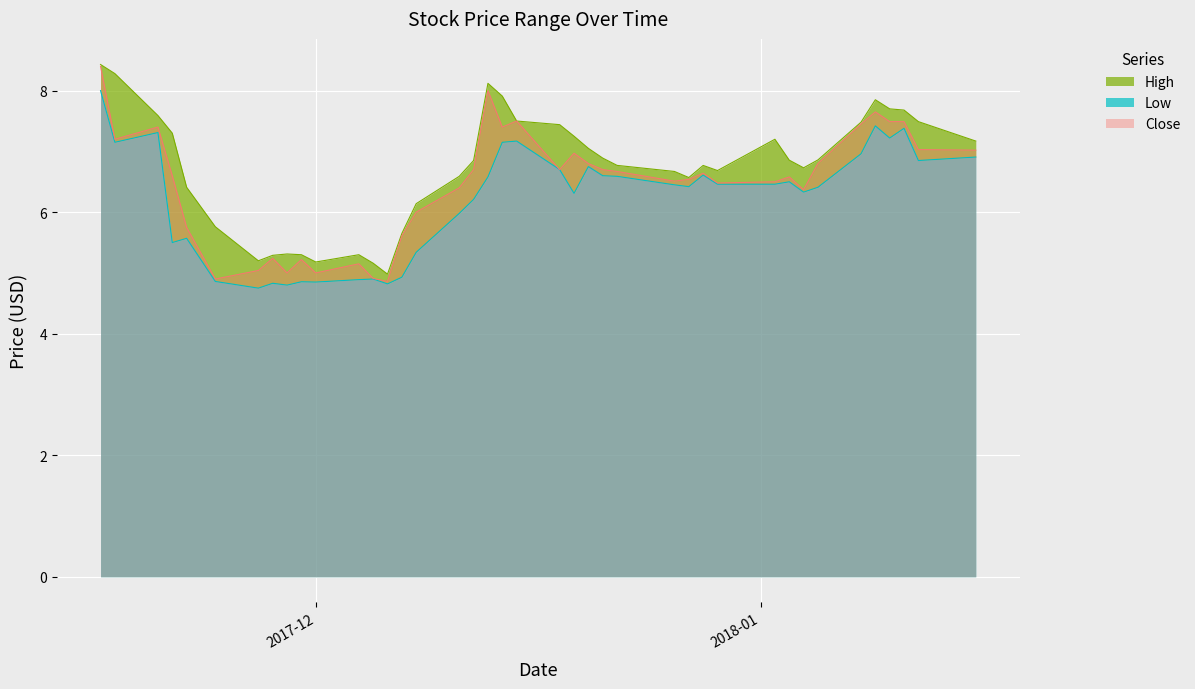

In Close, how many points are higher than both neighbors (excluding endpoints)?

10